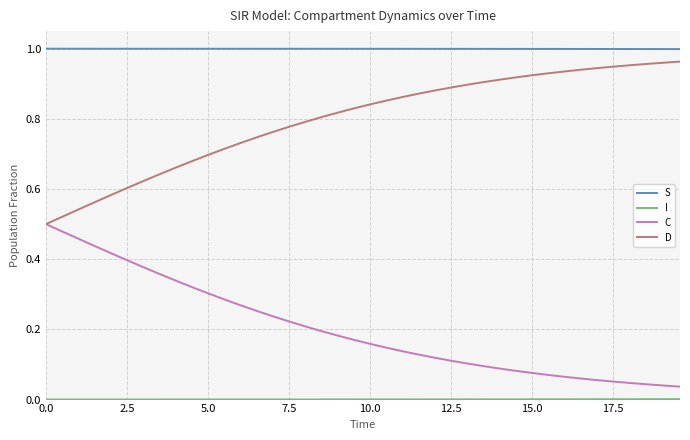

Count the number of categories in the chart.

40